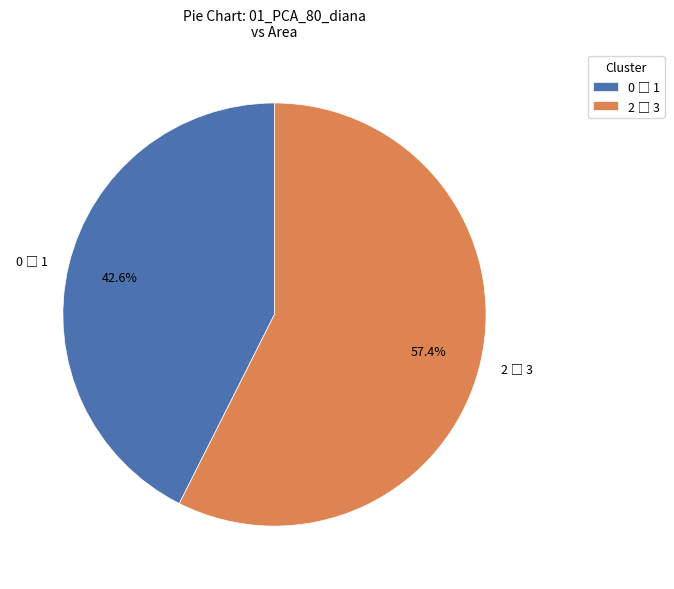

To the nearest percent, what is the difference between the largest and smallest slice percentages?

15%